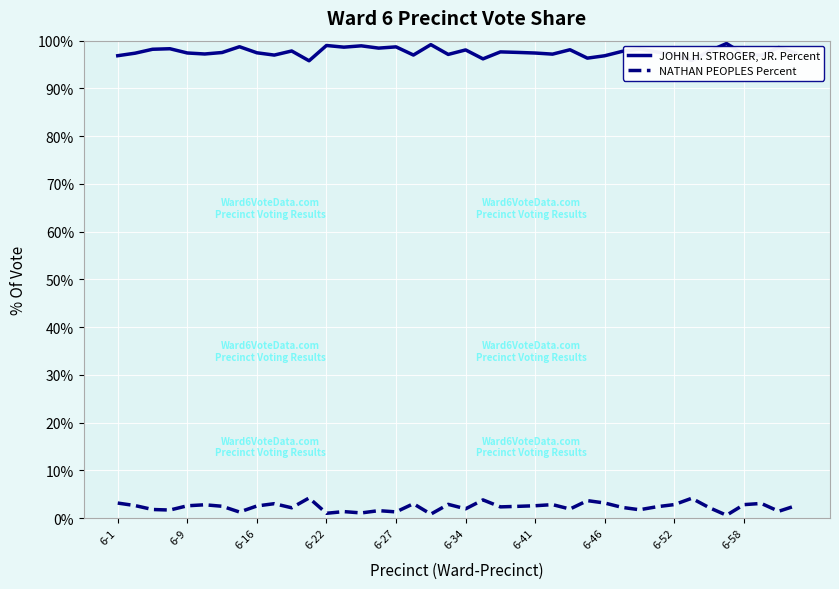

What are all the series names shown in the legend?

JOHN H. STROGER, JR. Percent, NATHAN PEOPLES Percent